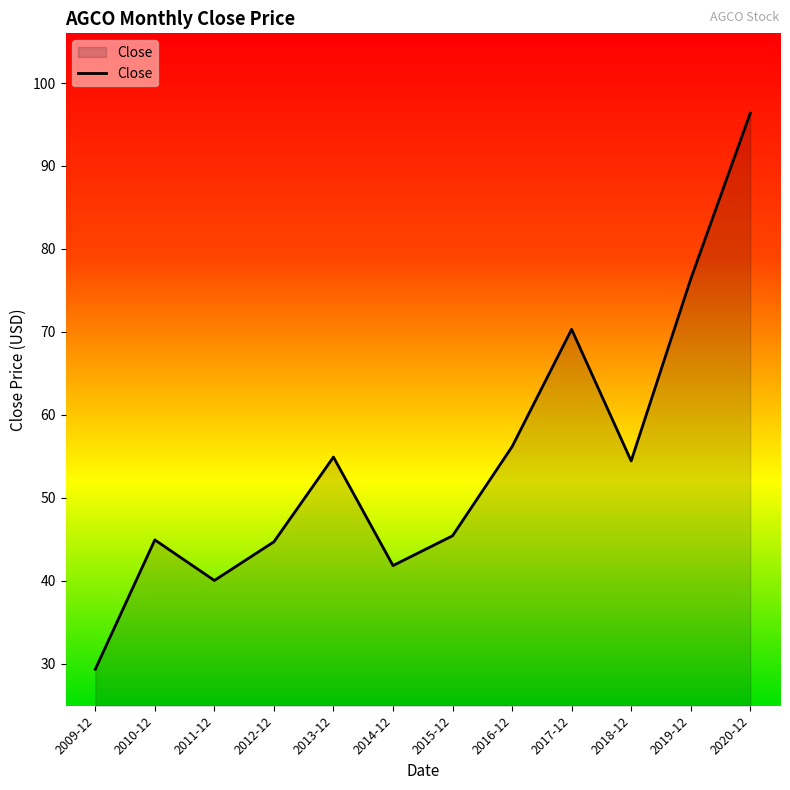

What is the change in value from 2009-12 to 2018-12?

+25.1